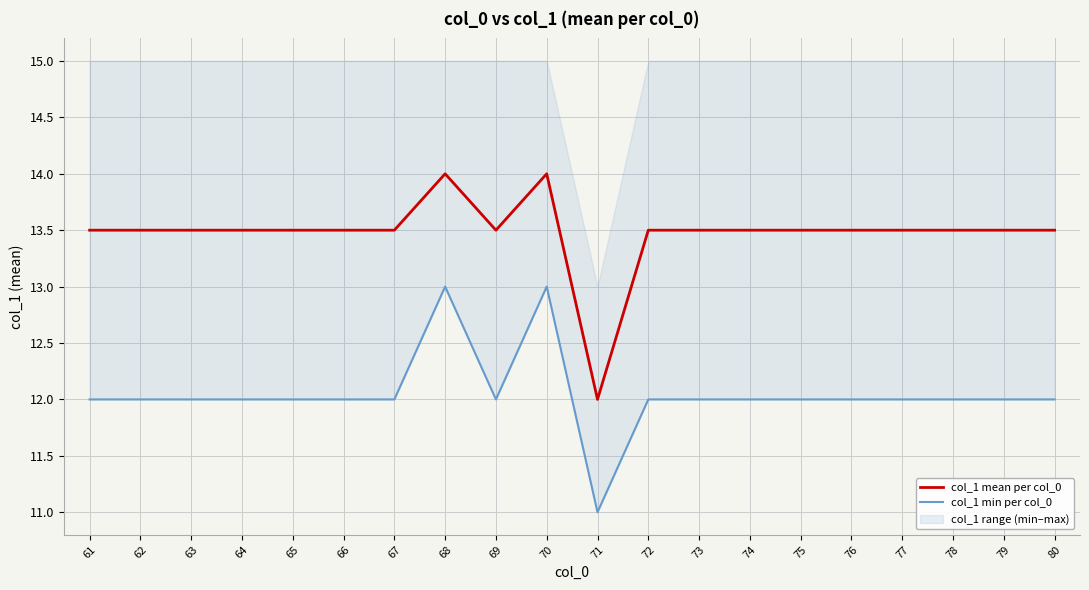

At which label is col_1 min per col_0 closest to 12?

61